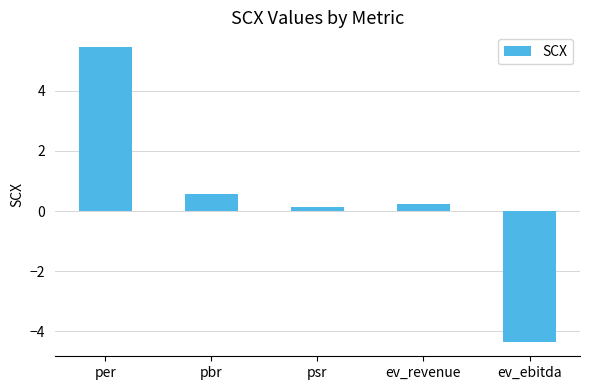

What is the difference between the maximum and minimum values?

9.8